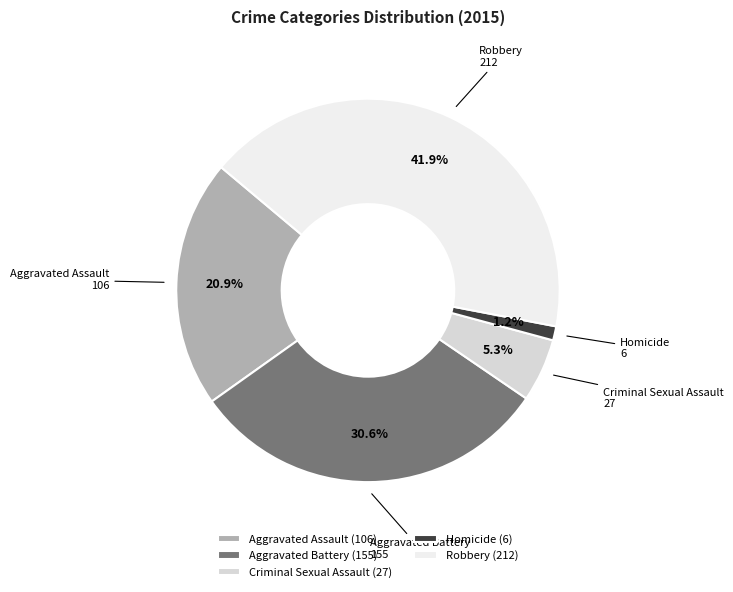

Does any single category account for the majority?

No